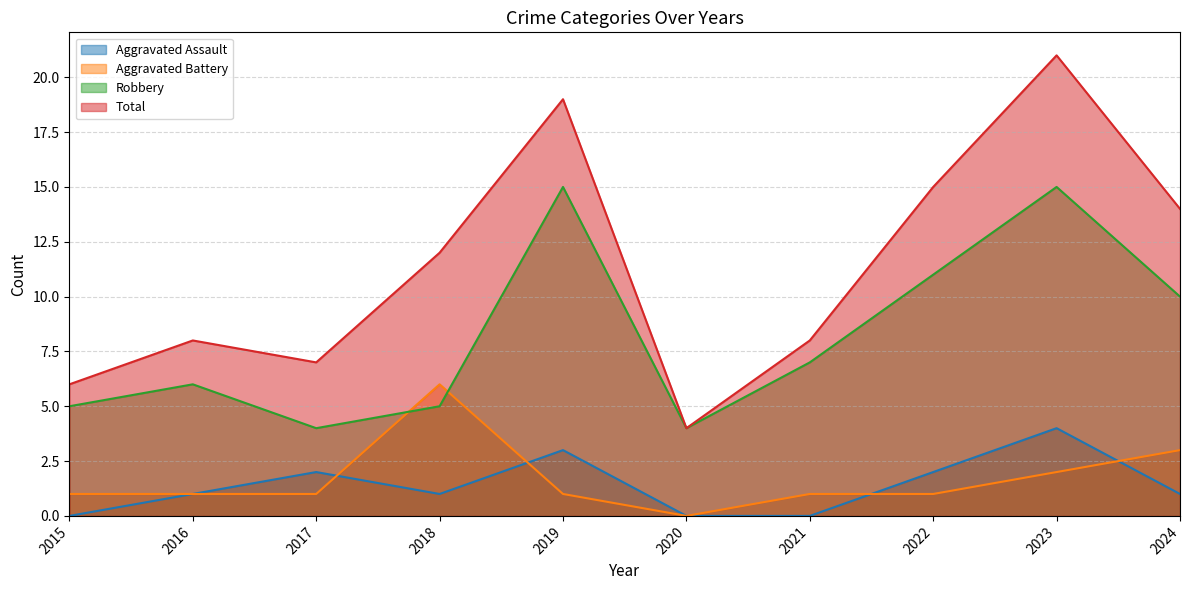

True or false: Robbery and Aggravated Battery cross at least once.

True